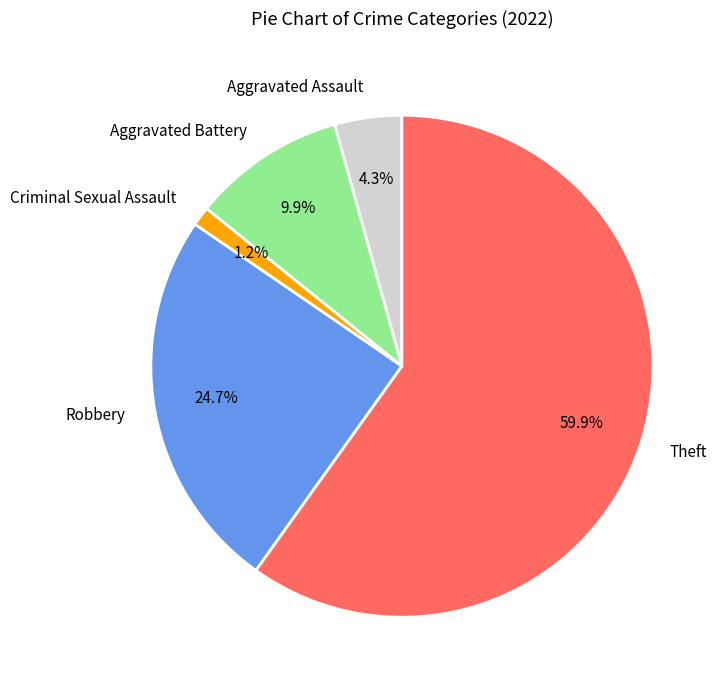

Is it true that Aggravated Battery is 10% of the pie?

True